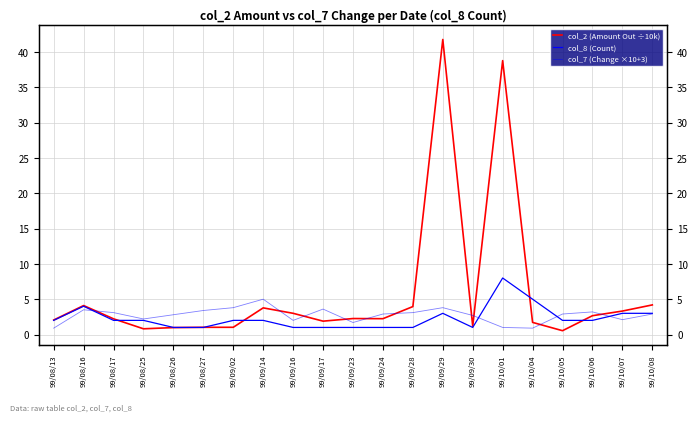

What is the difference between the highest and lowest values at 99/09/30?

1.7